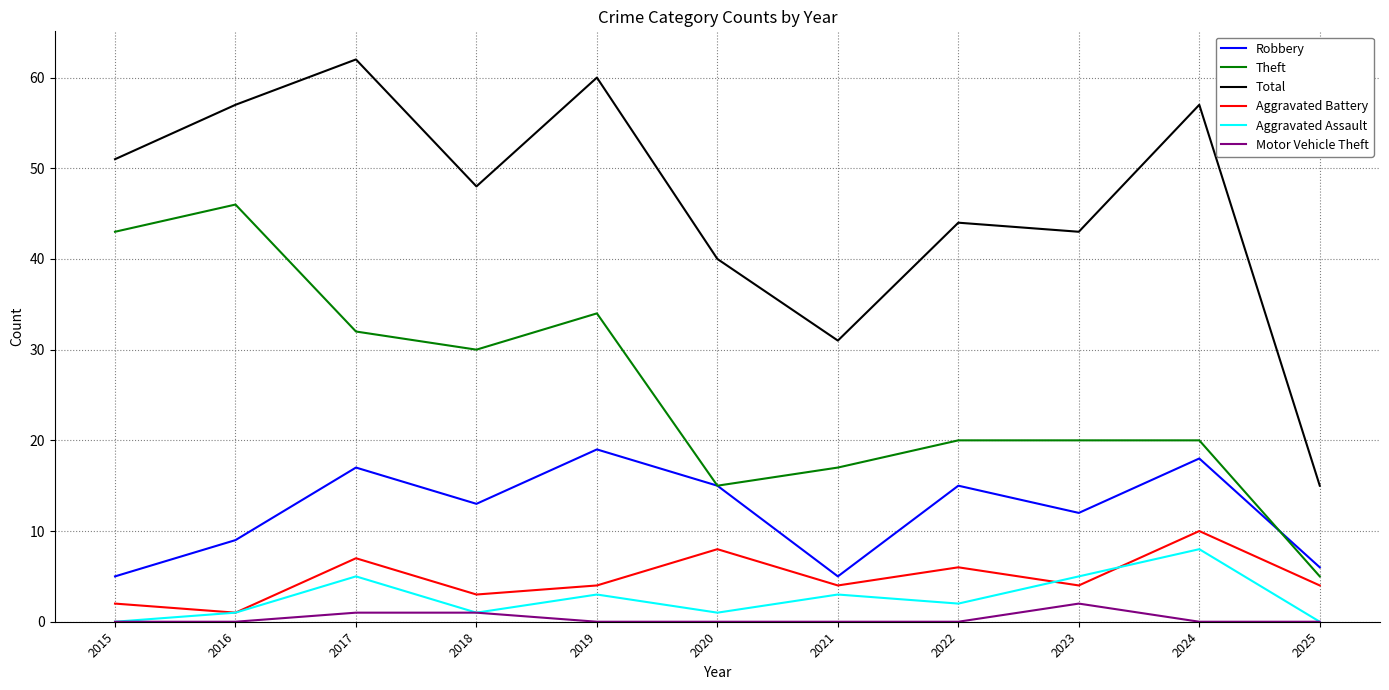

What are all the series names shown in the legend?

Robbery, Theft, Total, Aggravated Battery, Aggravated Assault, Motor Vehicle Theft